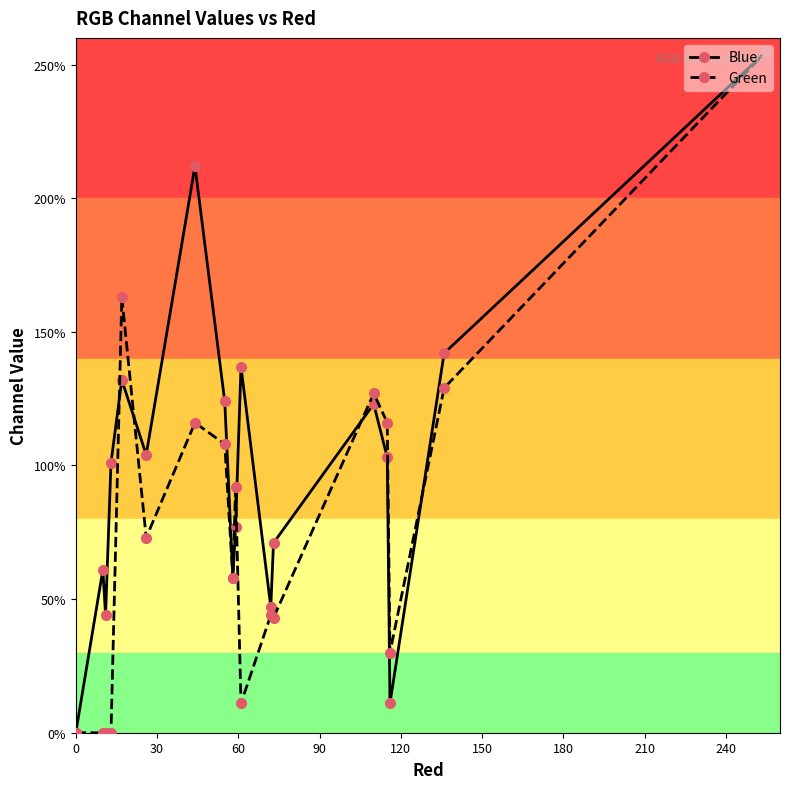

True or false: Blue has a value of 278 at 210.

False